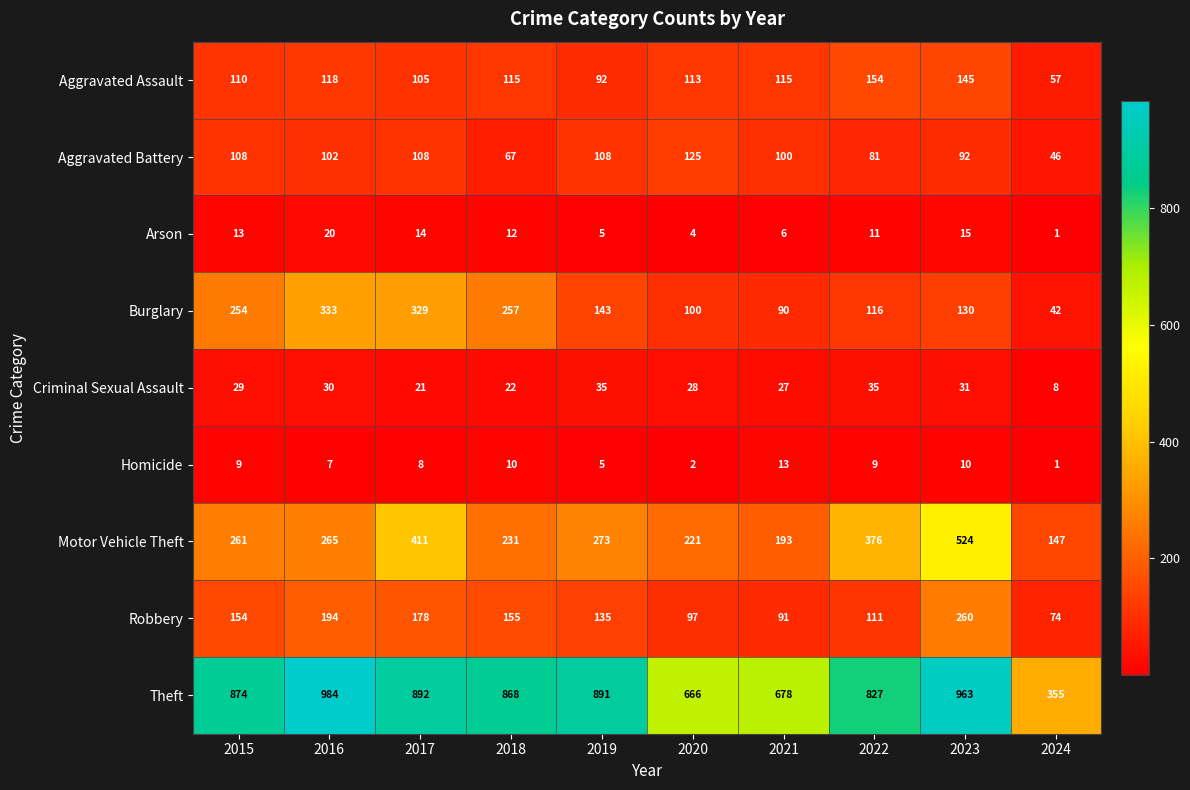

Is it true that Aggravated Assault equals 212 at 2016?

False